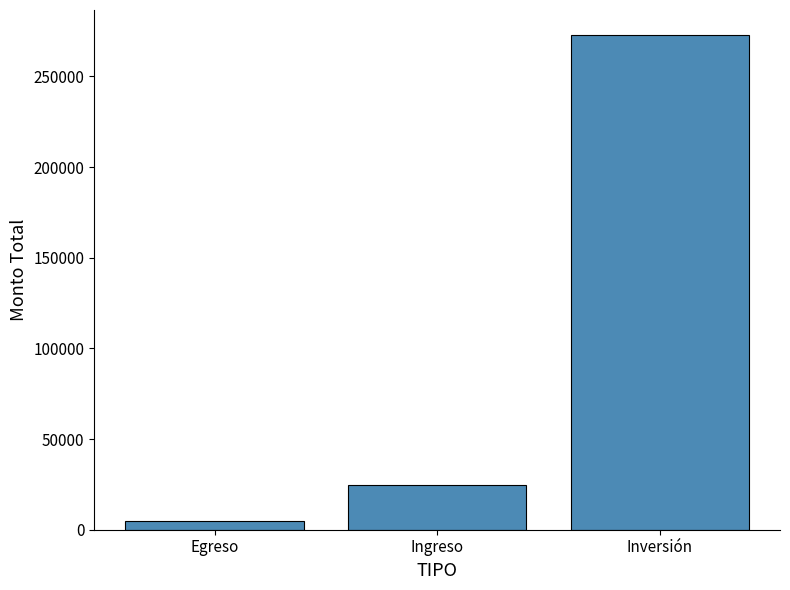

What is the greatest value displayed?

273000